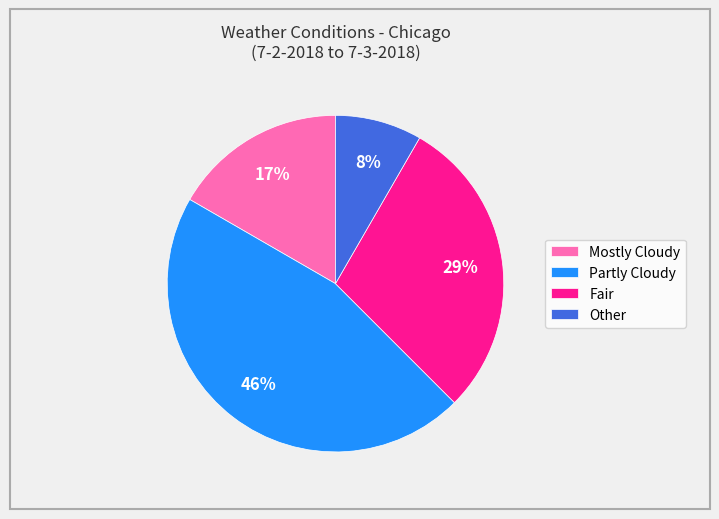

Which category has the smallest portion of the pie?

Other